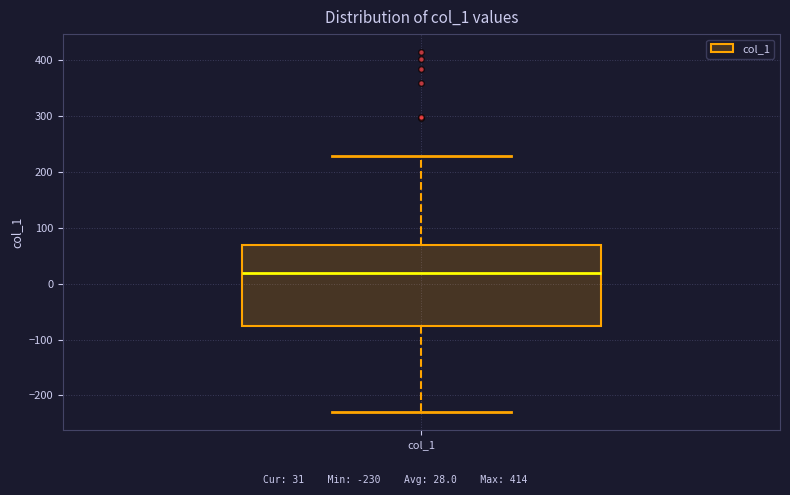

Transcribe this box plot: give where the median line is, the range the box spans, and where the two whiskers end, as read against the y-axis. The values are not printed on the chart, so give them approximately, as read against the axis.

median 20, box -80 to 70, whiskers -230 to 230